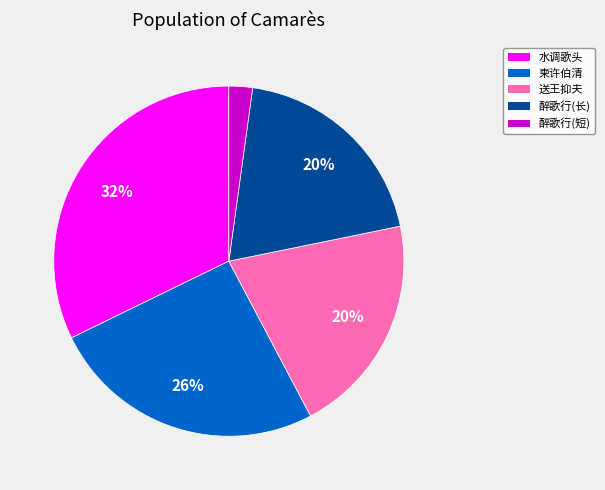

Which slice is the largest?

水调歌头